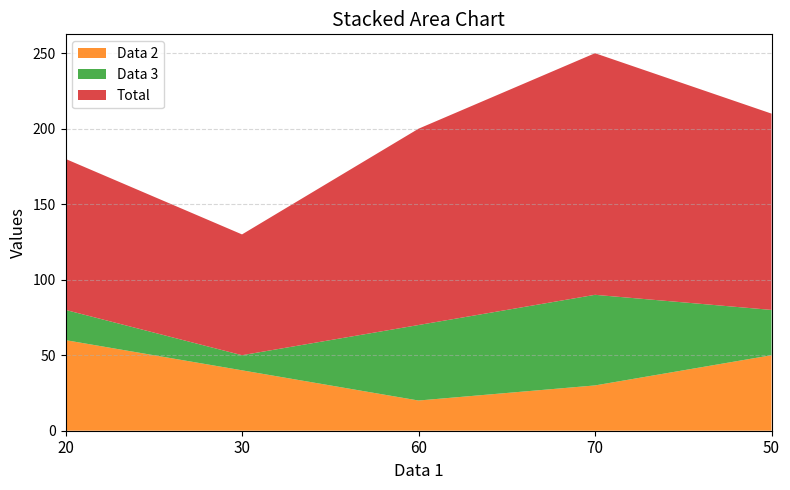

Reading left to right, extract all data points from this chart.

Data 2: 60	40	20	30	50
Data 3: 20	10	50	60	30
Total: 100	80	130	160	130